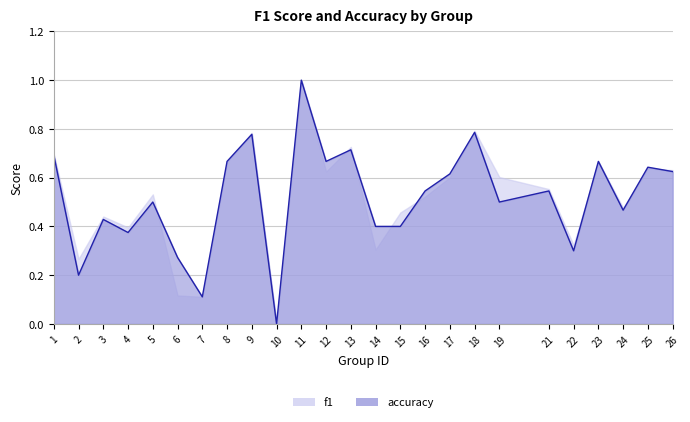

True or false: the data has more than 2 interior local peaks.

True